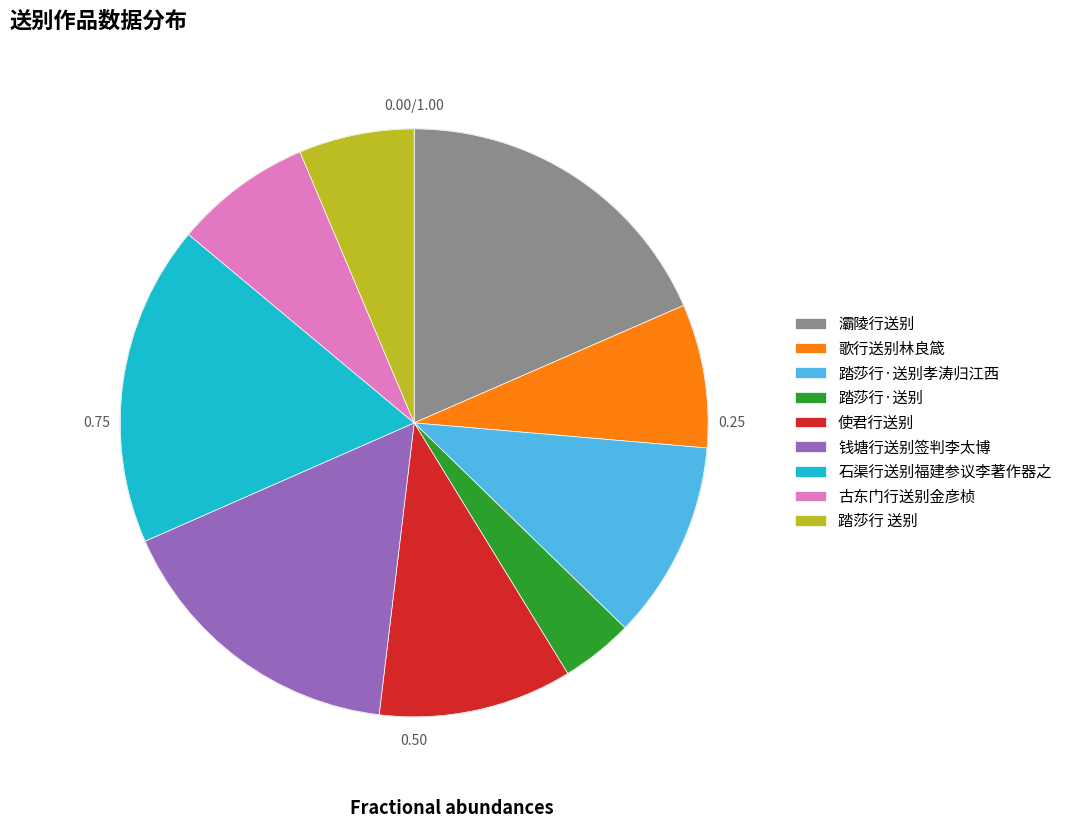

Is there any slice that represents more than half of the pie?

No